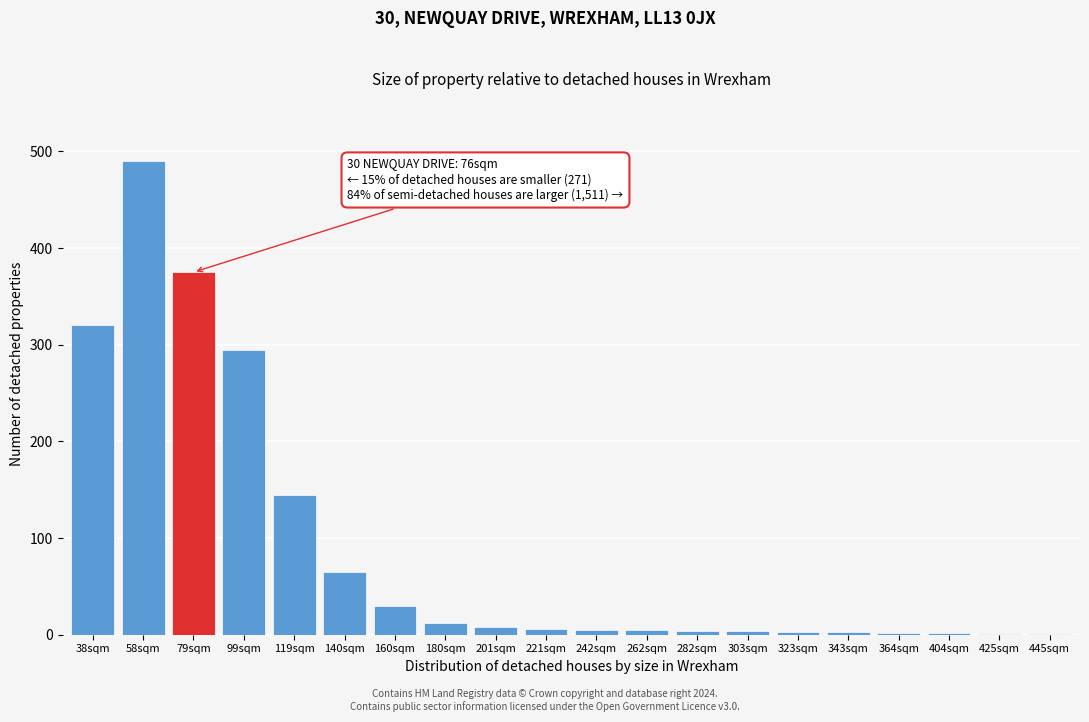

What is the maximum value shown in the chart?

490